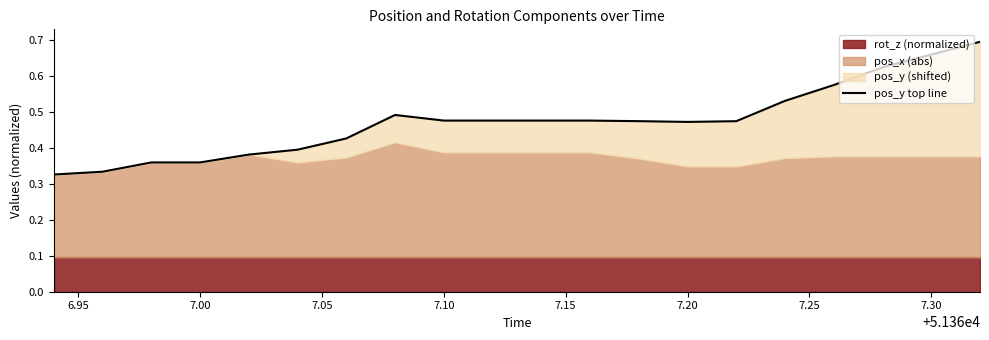

How many lines are shown in the chart?

1